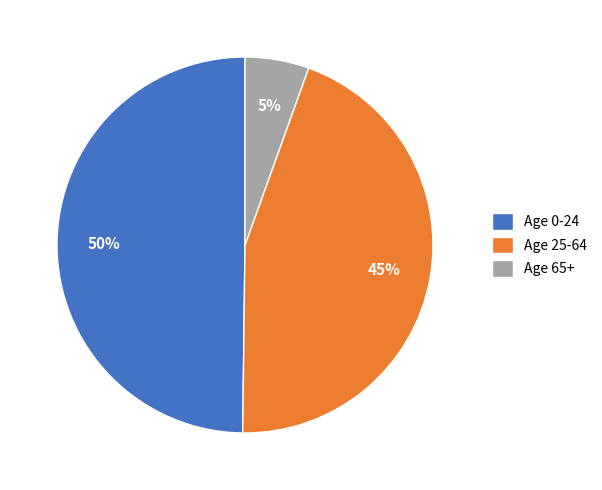

Between Age 25-64 and Age 0-24, which is larger?

Age 0-24